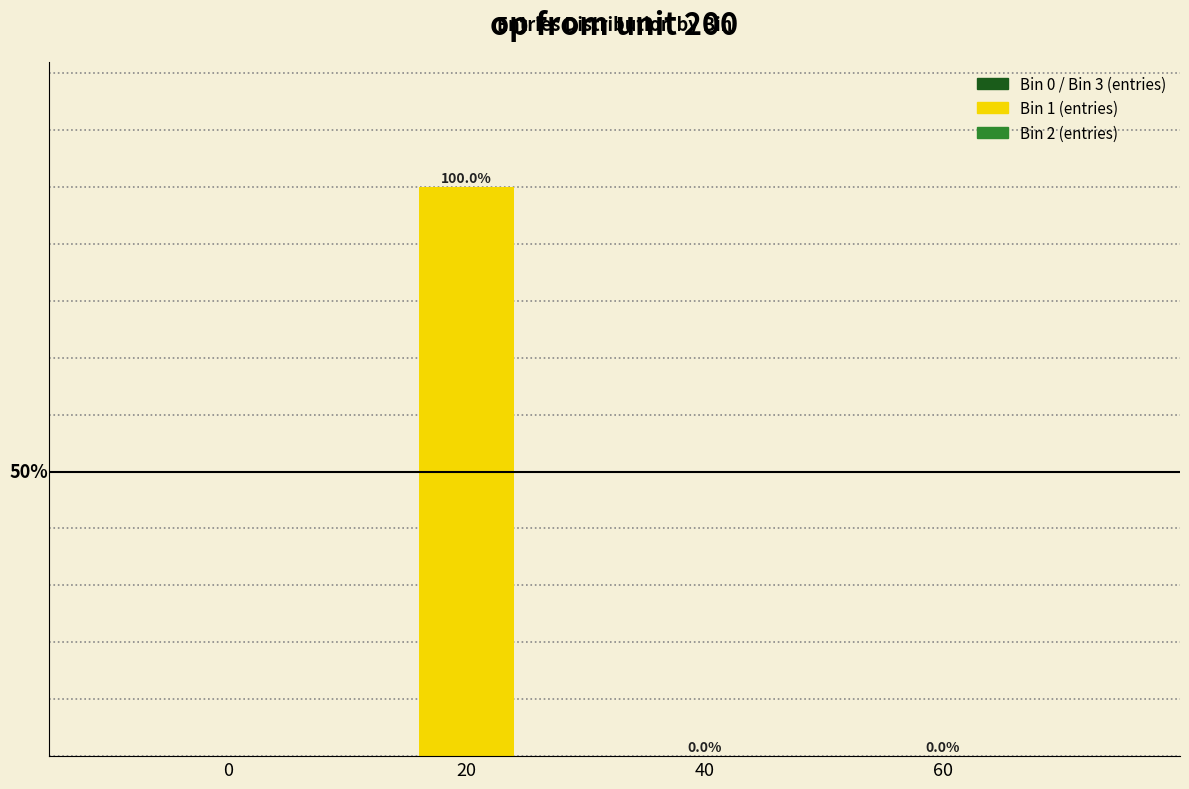

Are the bars horizontal?

No